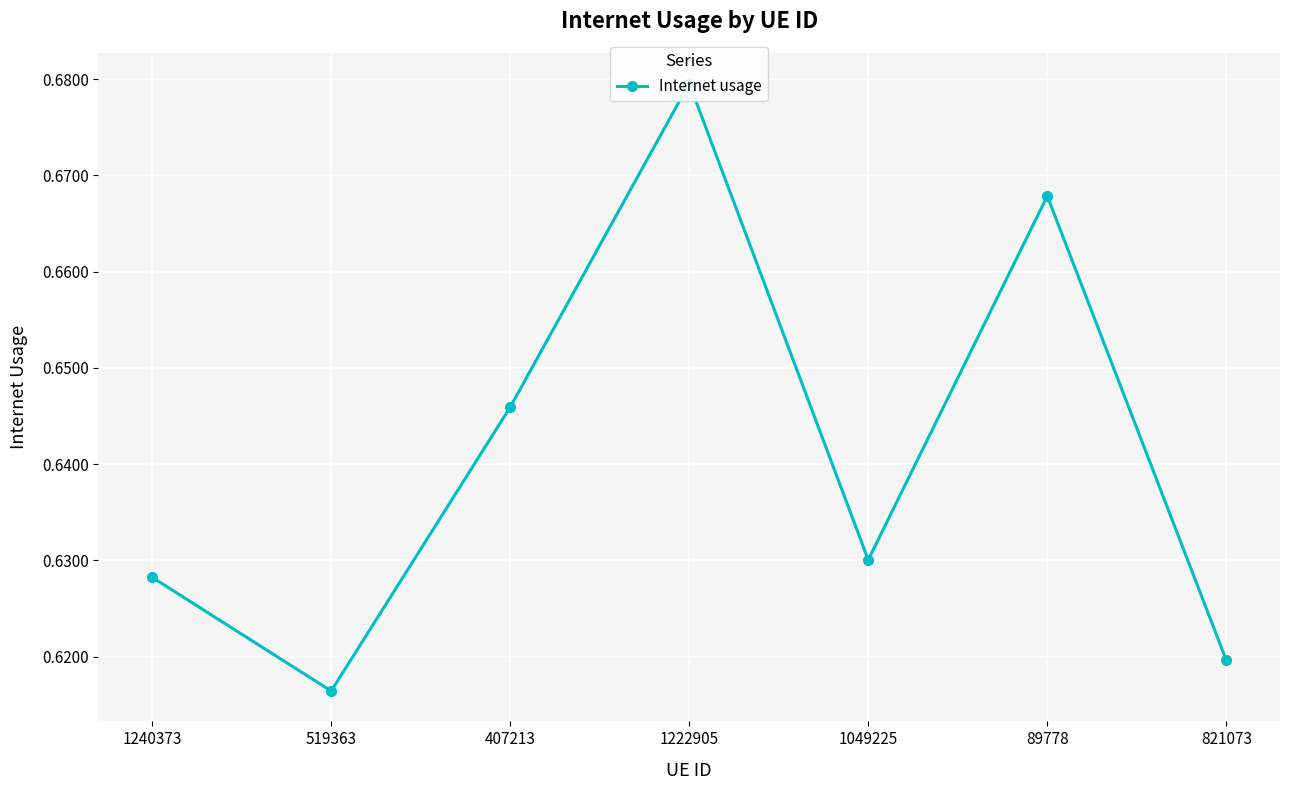

Rank the categories by value from lowest to highest.

519363, 821073, 1240373, 1049225, 407213, 89778, 1222905